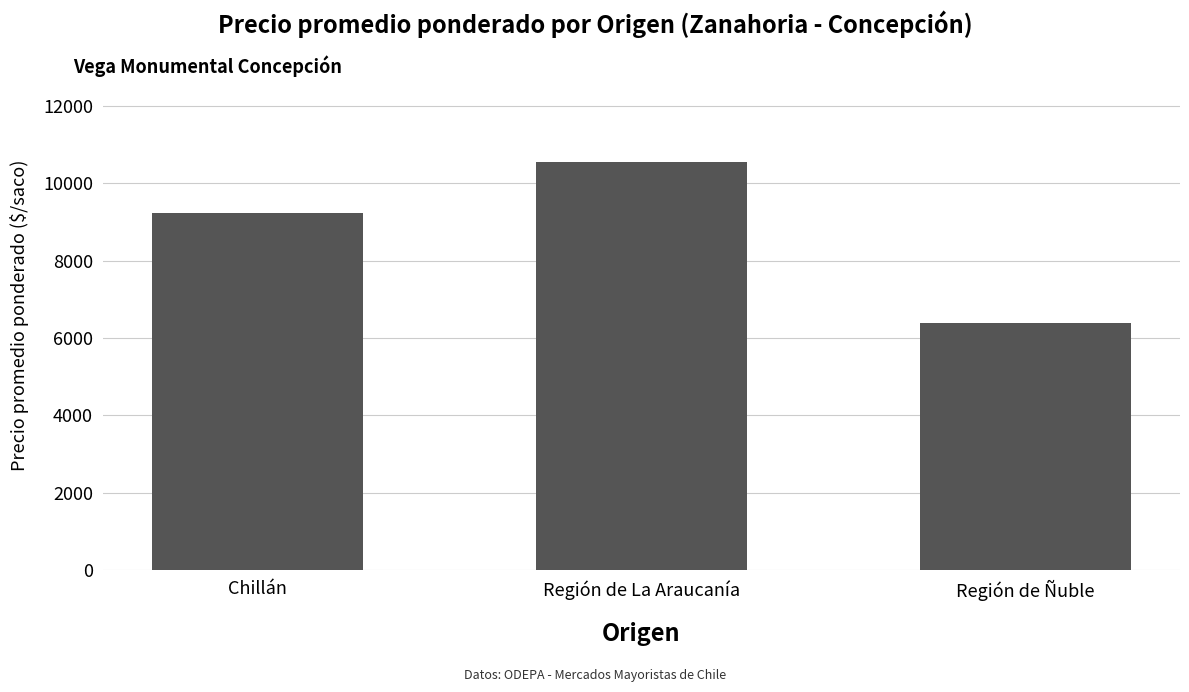

Reading right to left, extract all data points from this chart.

Región de Ñuble=6384	Región de La Araucanía=10545	Chillán=9233